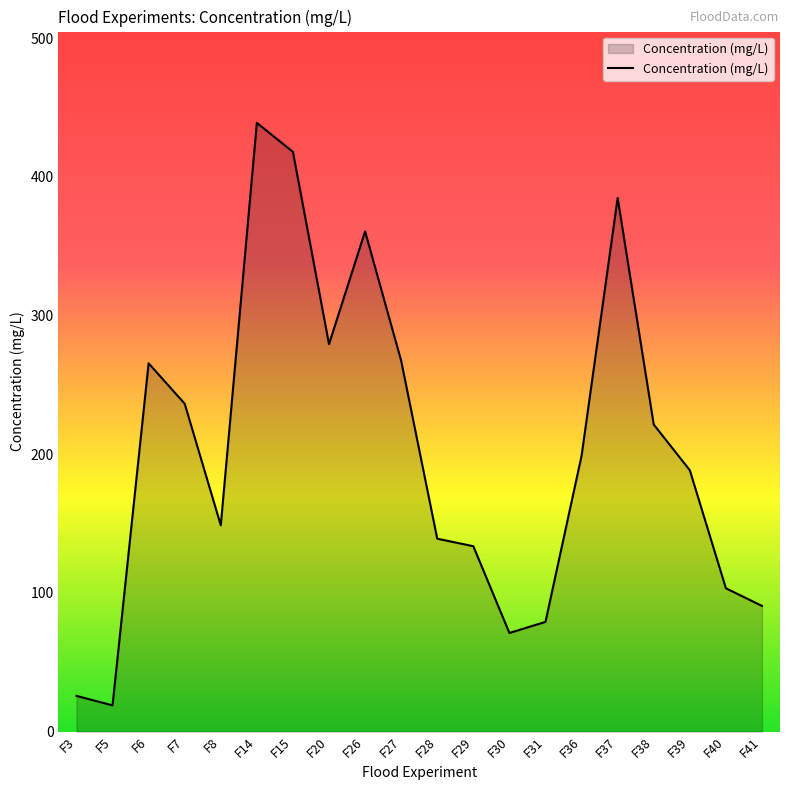

What is the minimum value shown in the chart?

18.9